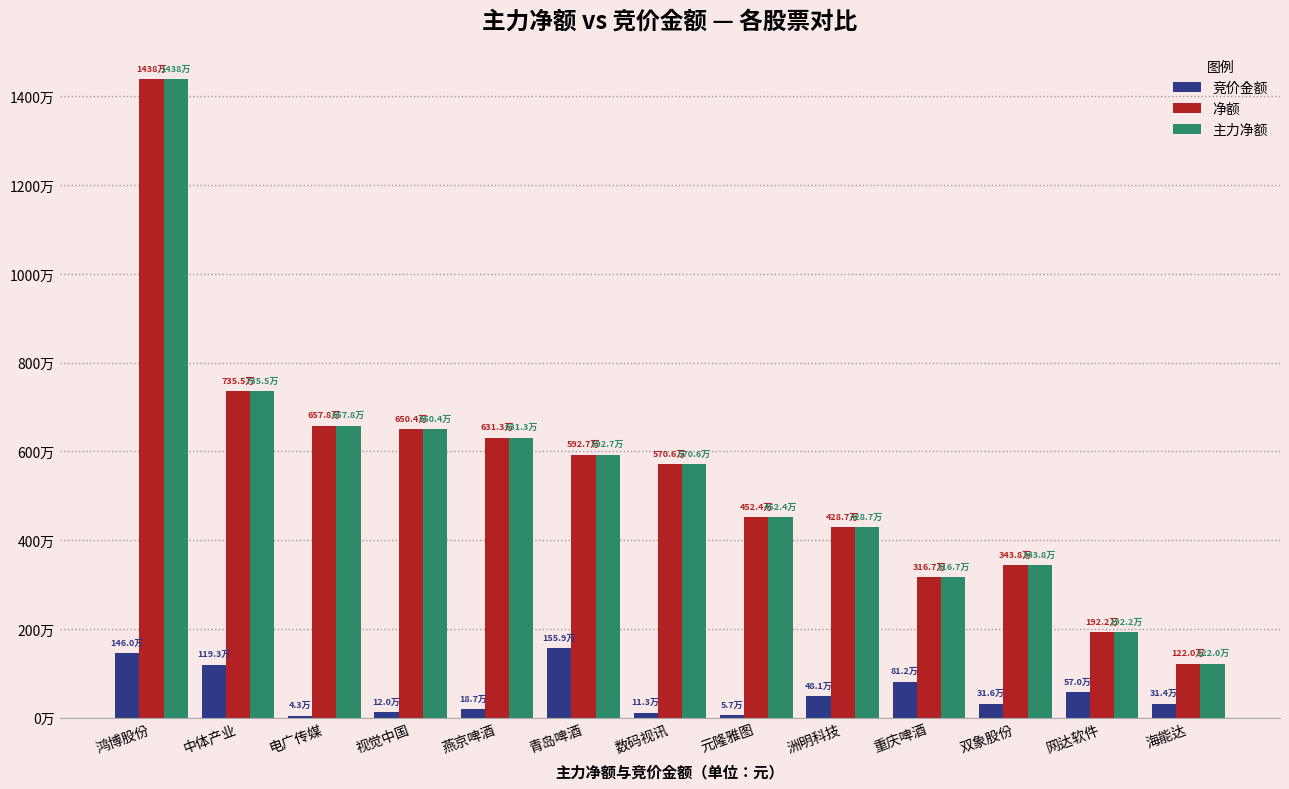

Reading right to left, what are all the values shown in this chart?

竞价金额: 海能达=314066	网达软件=569700	双象股份=316224	重庆啤酒=811800	洲明科技=481096	元隆雅图=57024	数码视讯=112985	青岛啤酒=1559160	燕京啤酒=187473	视觉中国=120445	电广传媒=42856	中体产业=1192959	鸿博股份=1459936
净额: 海能达=1220418	网达软件=1922155	双象股份=3438284	重庆啤酒=3167237	洲明科技=4287450	元隆雅图=4524114	数码视讯=5705710	青岛啤酒=5927206	燕京啤酒=6312689	视觉中国=6503906	电广传媒=6577513	中体产业=7355196	鸿博股份=14383099
主力净额: 海能达=1220418	网达软件=1922155	双象股份=3438284	重庆啤酒=3167237	洲明科技=4287450	元隆雅图=4524114	数码视讯=5705710	青岛啤酒=5927206	燕京啤酒=6312689	视觉中国=6503906	电广传媒=6577513	中体产业=7355196	鸿博股份=14383099